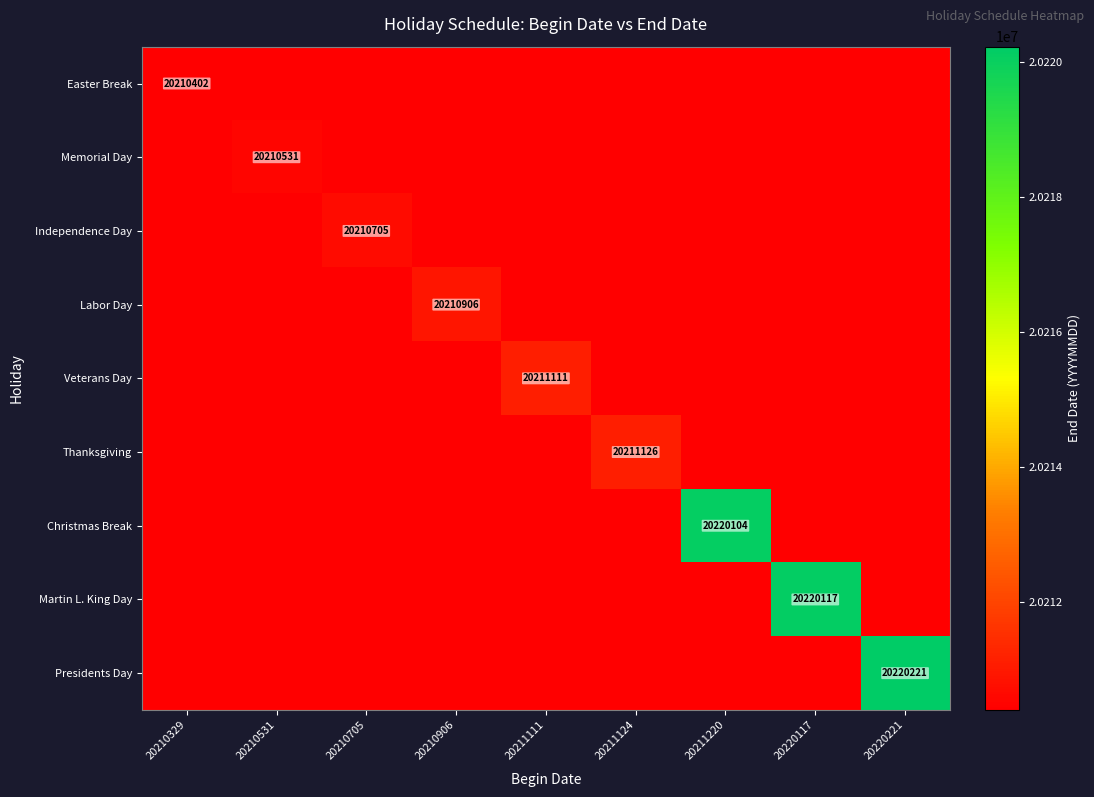

True or false: Presidents Day has a value of 33100732 at 20220221.

False